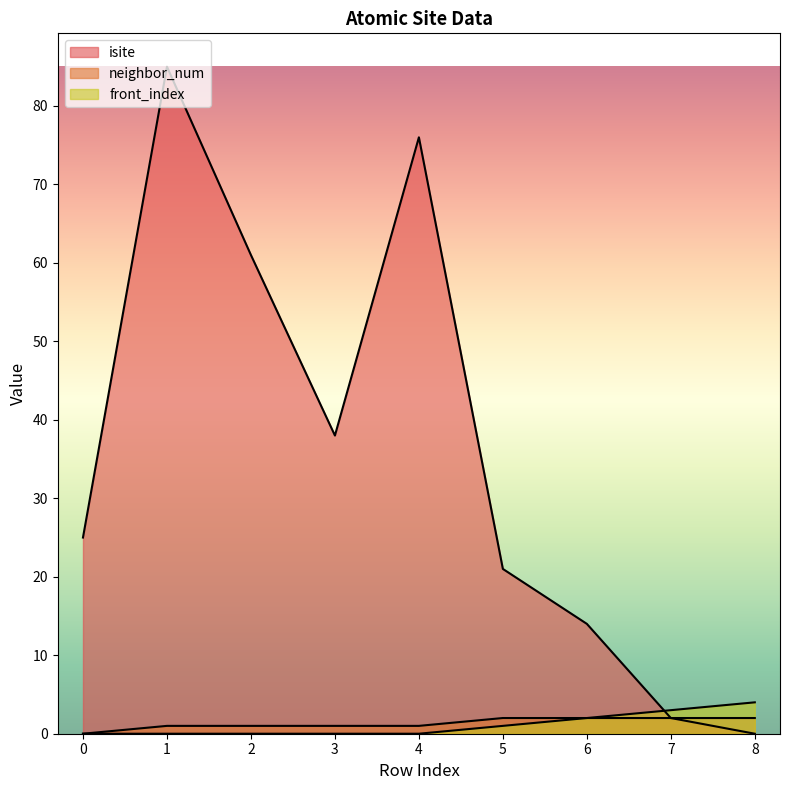

Which has a higher value, 3 or 4?

4